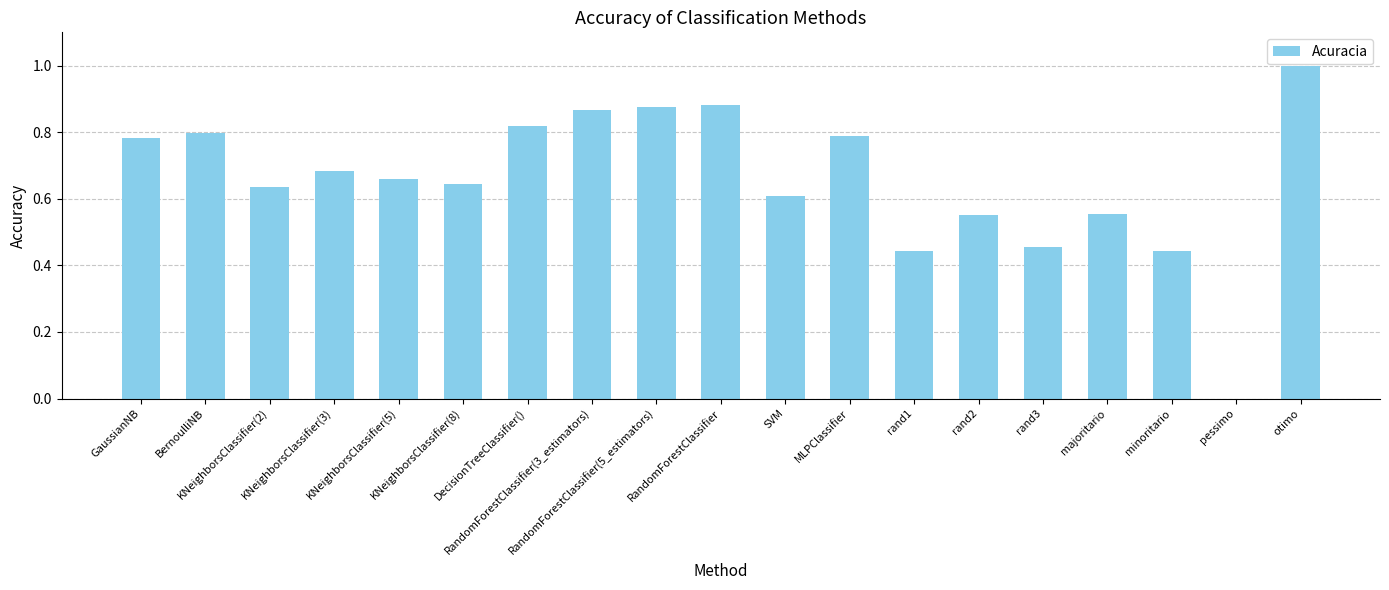

What is the maximum value shown in the chart?

1.0